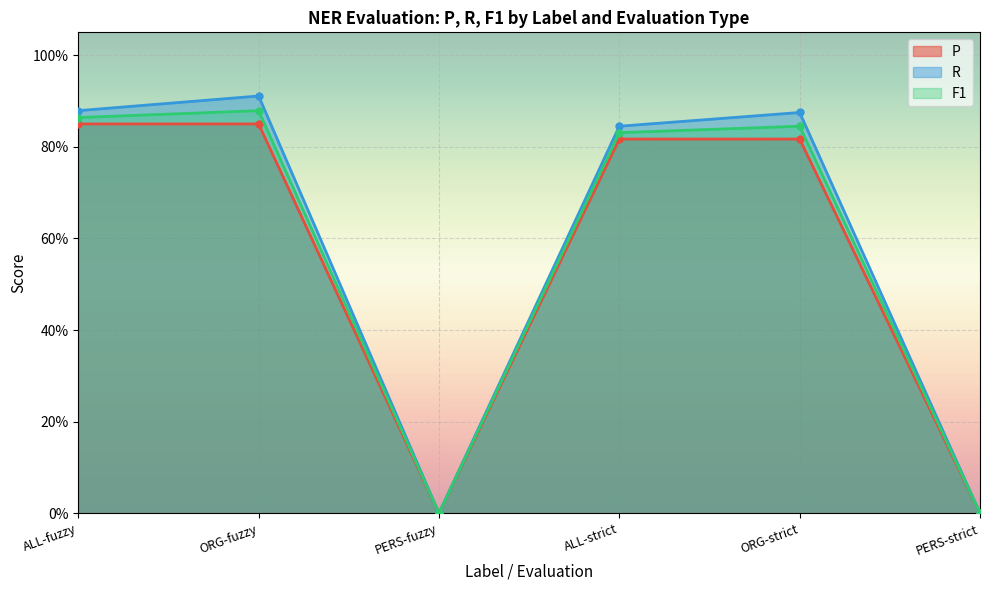

True or false: F1 and P cross at least once.

False